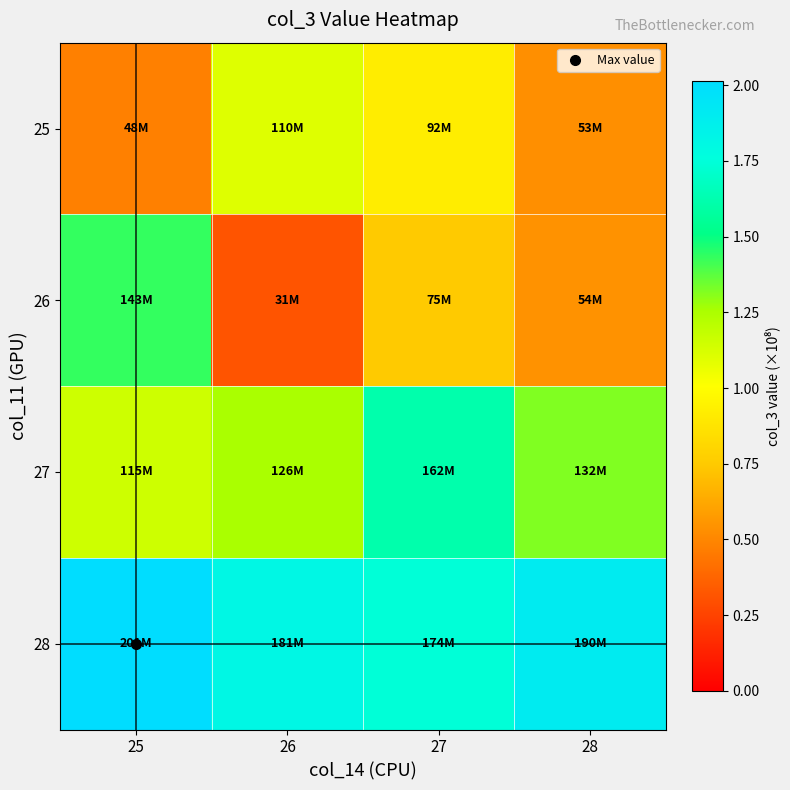

Reading right to left, list all the values displayed in this chart.

25: 28=0.5	27=0.9	26=1.1	25=0.5
26: 28=0.5	27=0.7	26=0.3	25=1.4
27: 28=1.3	27=1.6	26=1.3	25=1.2
28: 28=1.9	27=1.7	26=1.8	25=2.0